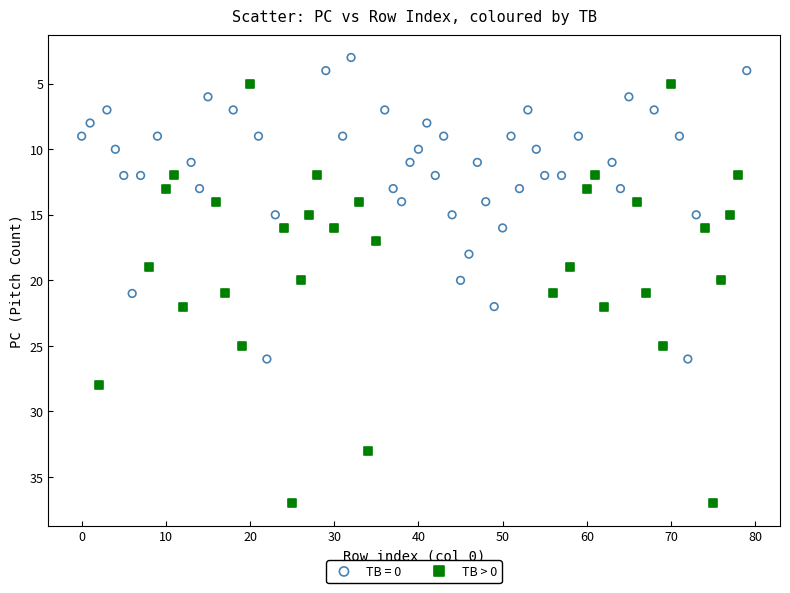

Which series reaches the minimum Y coordinate?

TB = 0